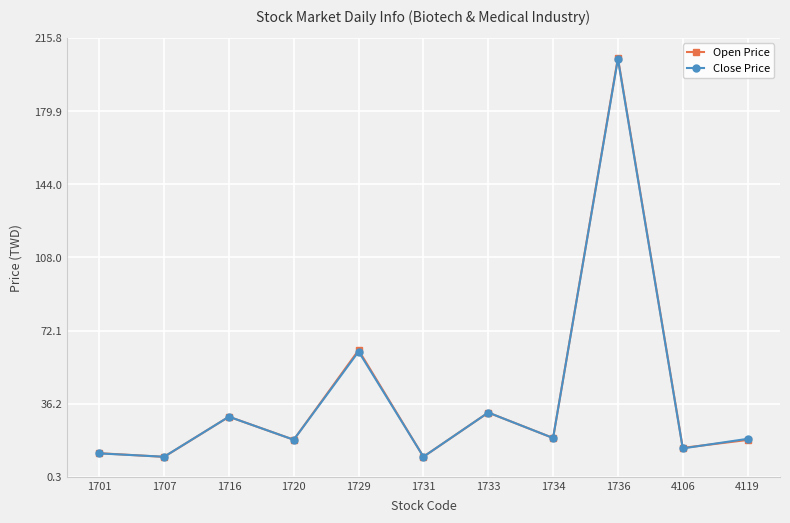

What is the maximum value shown in the chart?

206.0